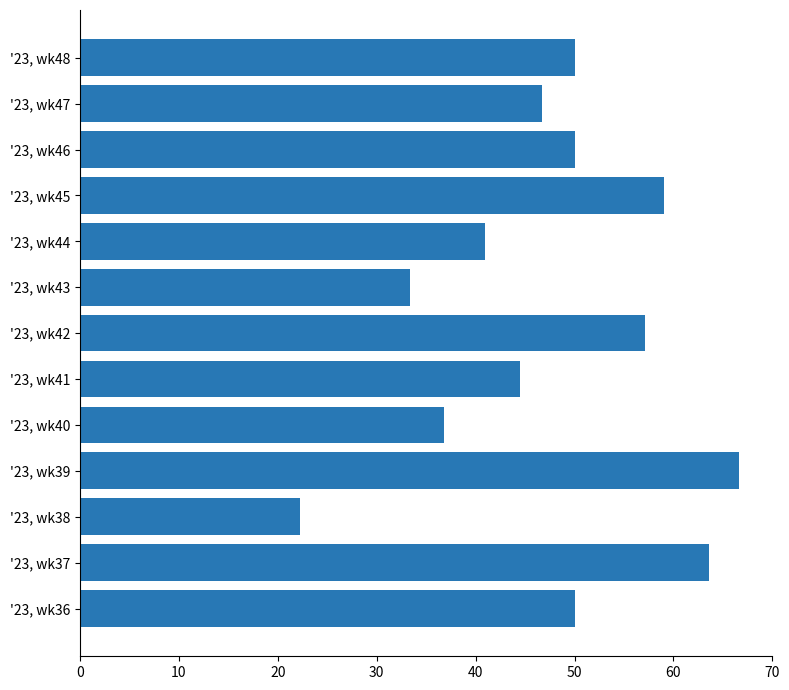

Read the value at '23, wk40.

36.8